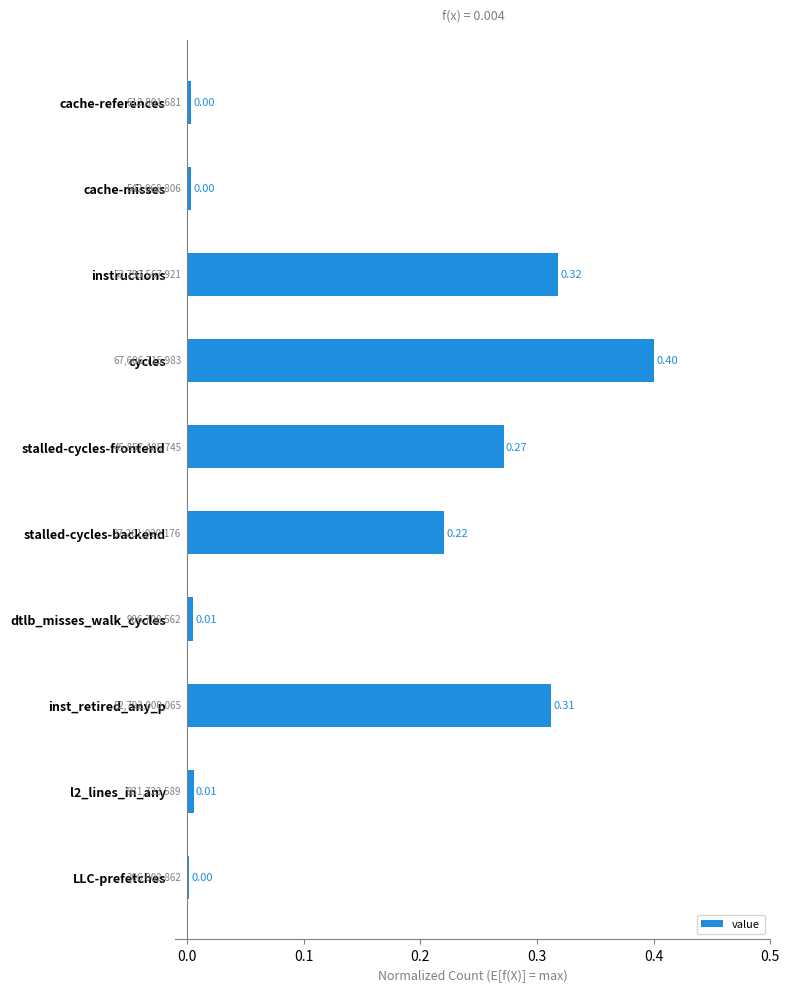

Which label corresponds to the largest value in the chart?

cycles